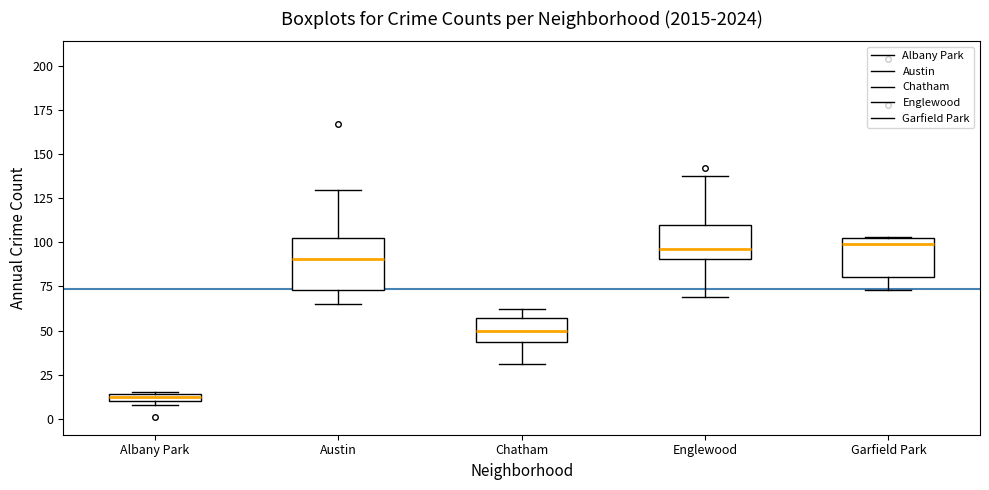

Comparing the boxes themselves (not the whiskers), which one is the tallest?

Austin